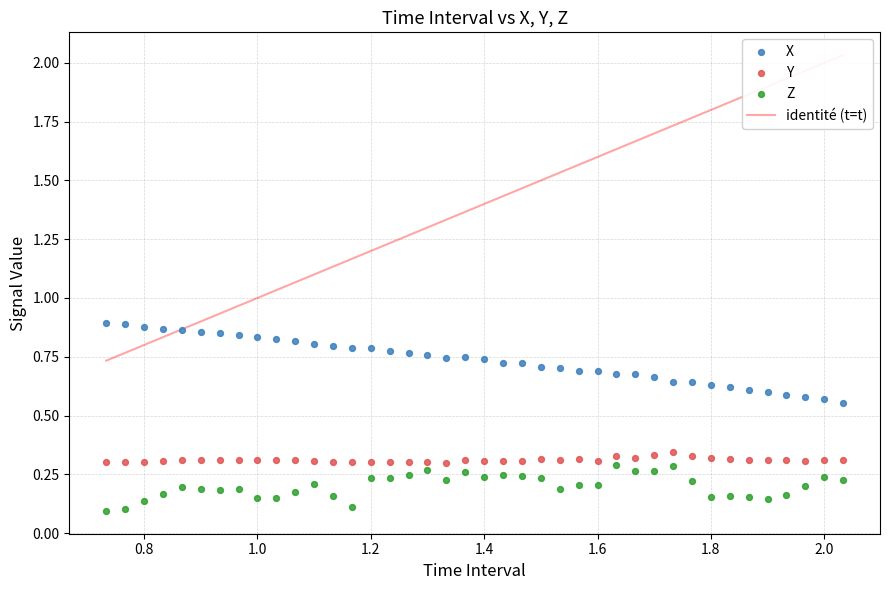

Which series contains the highest Y value?

X